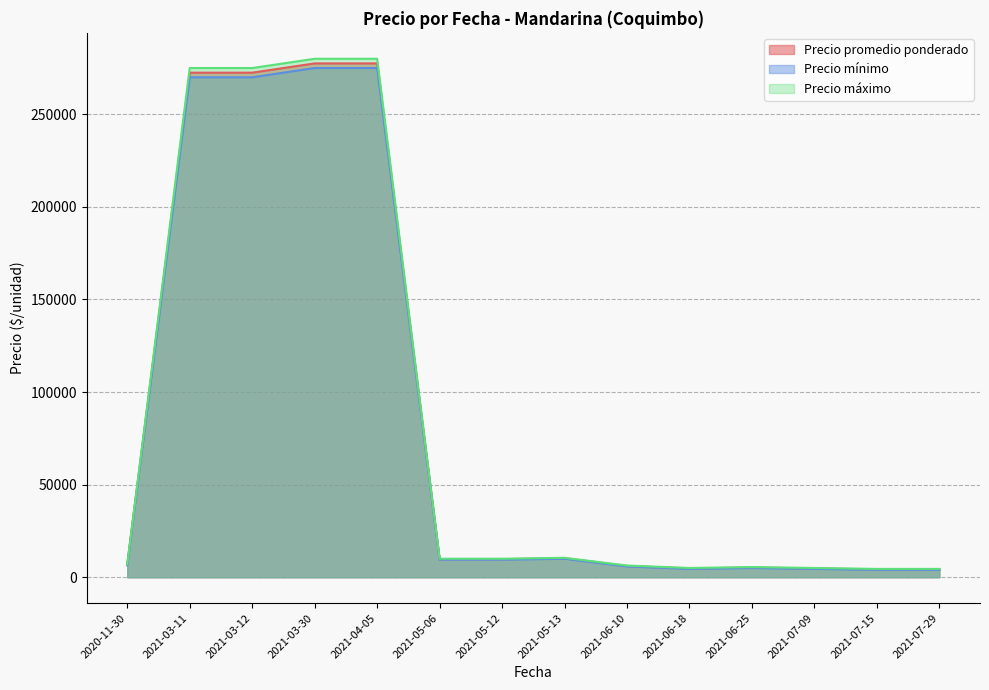

Which series changed the most between 2021-03-30 and 2021-06-10?

Precio máximo